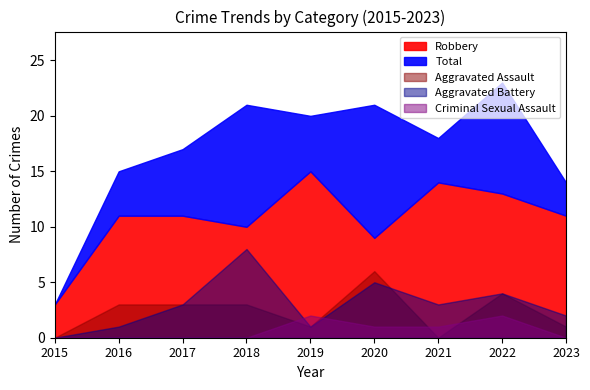

Reading left to right, transcribe all the data shown in this chart.

Robbery: 3	11	11	10	15	9	14	13	11
Total: 3	15	17	21	20	21	18	23	14
Aggravated Assault: 0	3	3	3	1	6	0	4	1
Aggravated Battery: 0	1	3	8	1	5	3	4	2
Criminal Sexual Assault: 0	0	0	0	2	1	1	2	0